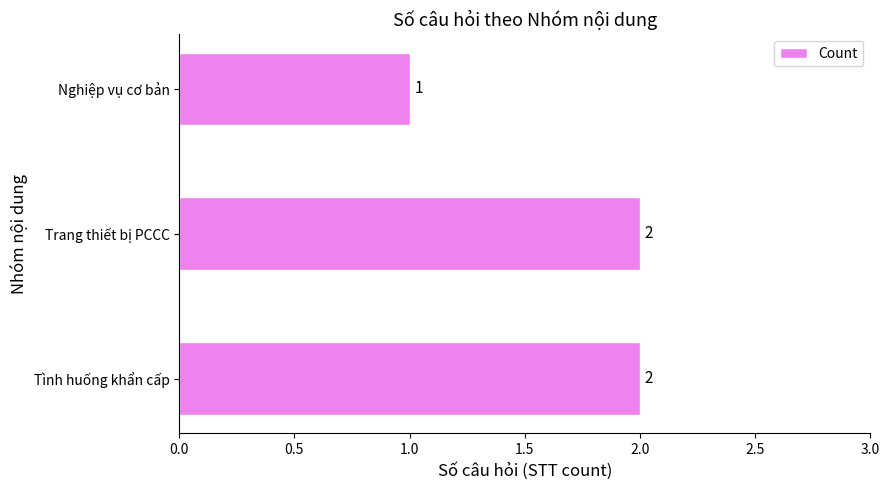

The value at Nghiệp vụ cơ bản is 0. True or false?

False